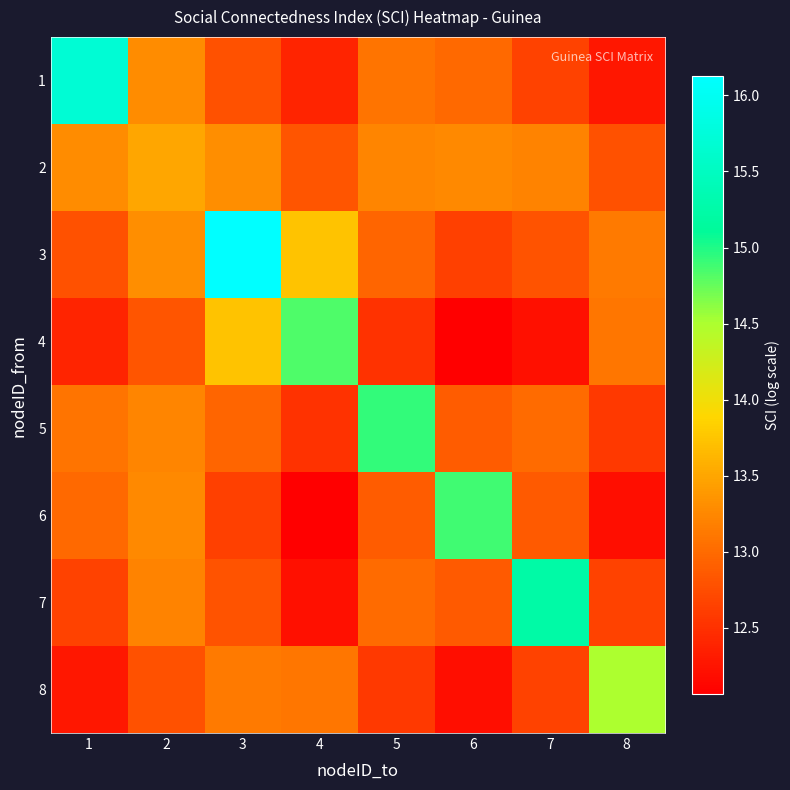

Reading right to left, list all the values displayed in this chart.

1: 8=12.3	7=12.7	6=13.0	5=13.1	4=12.4	3=12.8	2=13.3	1=15.7
2: 8=12.8	7=13.2	6=13.3	5=13.2	4=12.8	3=13.3	2=13.5	1=13.3
3: 8=13.1	7=12.8	6=12.6	5=13.0	4=13.7	3=16.1	2=13.3	1=12.8
4: 8=13.1	7=12.2	6=12.1	5=12.5	4=14.8	3=13.7	2=12.8	1=12.4
5: 8=12.6	7=13.0	6=12.9	5=14.9	4=12.5	3=13.0	2=13.2	1=13.1
6: 8=12.2	7=12.9	6=14.9	5=12.9	4=12.1	3=12.6	2=13.3	1=13.0
7: 8=12.7	7=15.2	6=12.9	5=13.0	4=12.2	3=12.8	2=13.2	1=12.7
8: 8=14.5	7=12.7	6=12.2	5=12.6	4=13.1	3=13.1	2=12.8	1=12.3